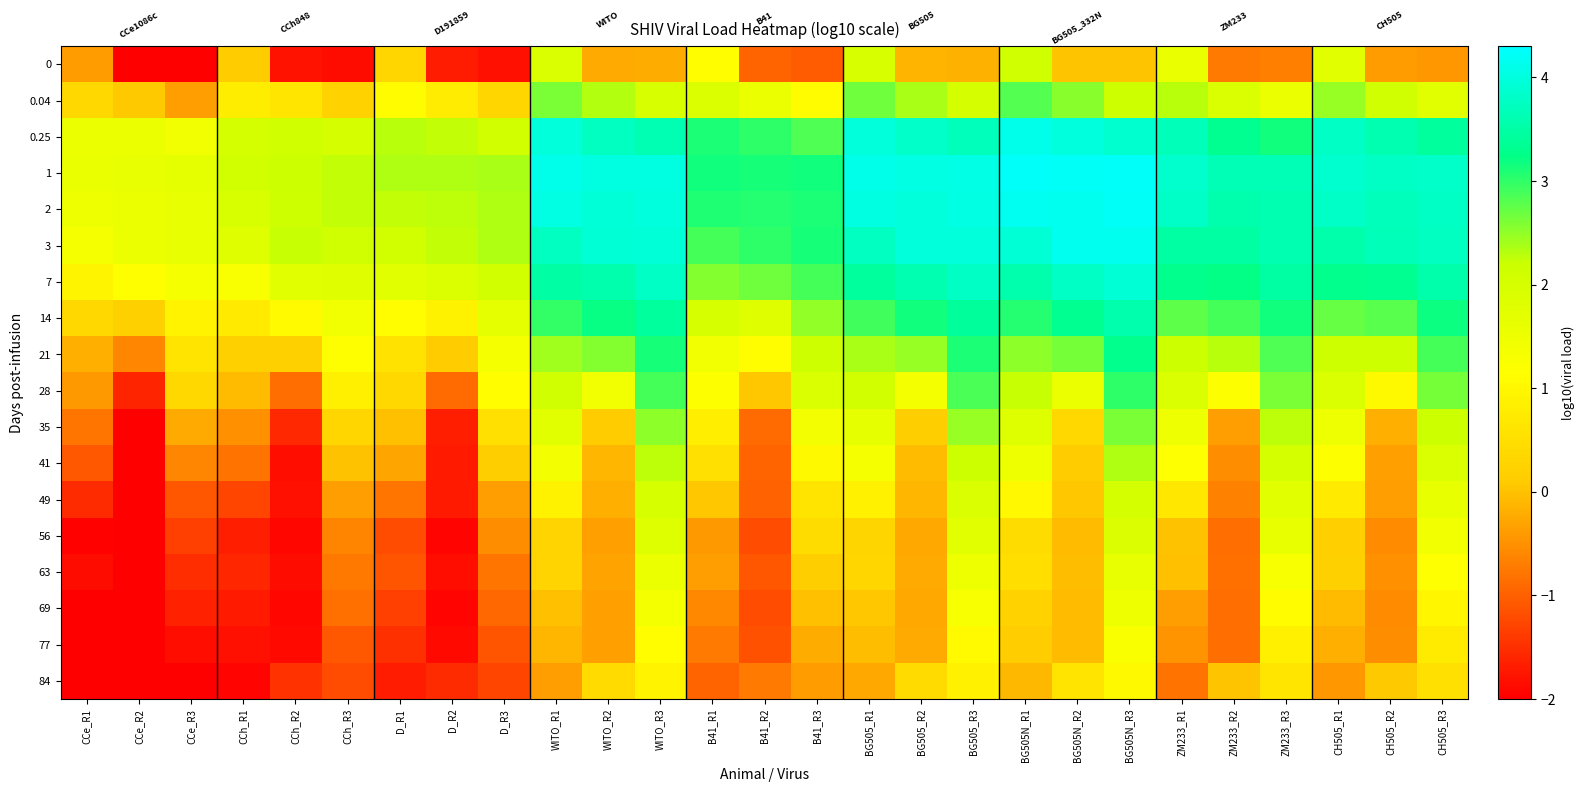

Which series has the widest spread of values?

28